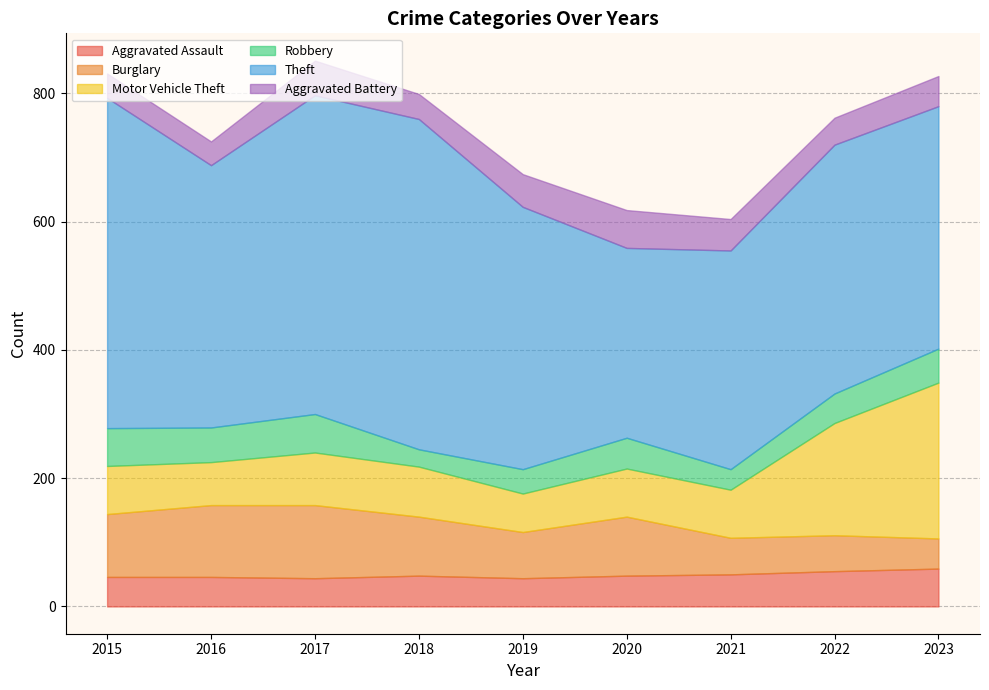

How many data points in Motor Vehicle Theft are above 75?

4